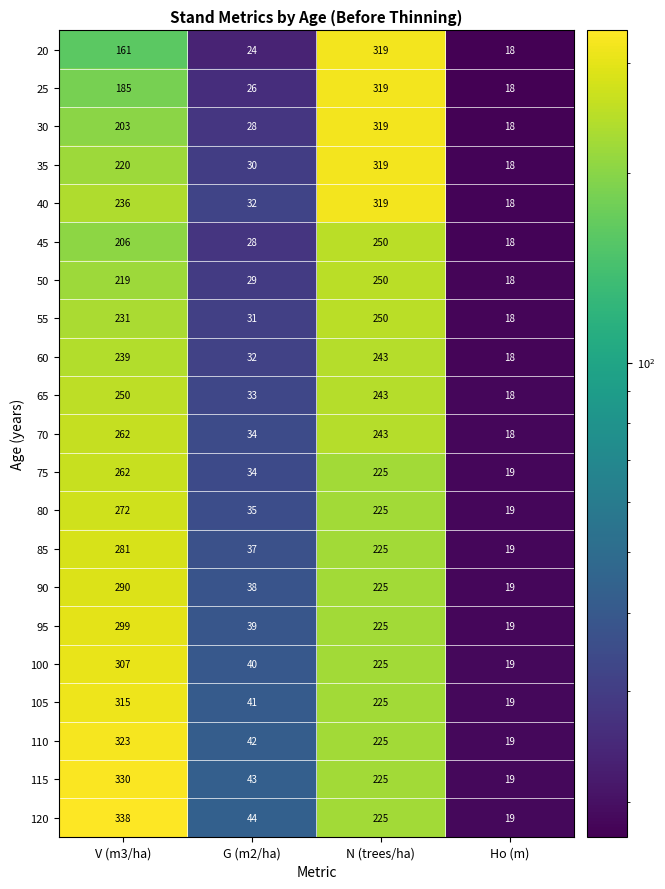

What is the difference between the maximum and minimum values in the 95 series?

280